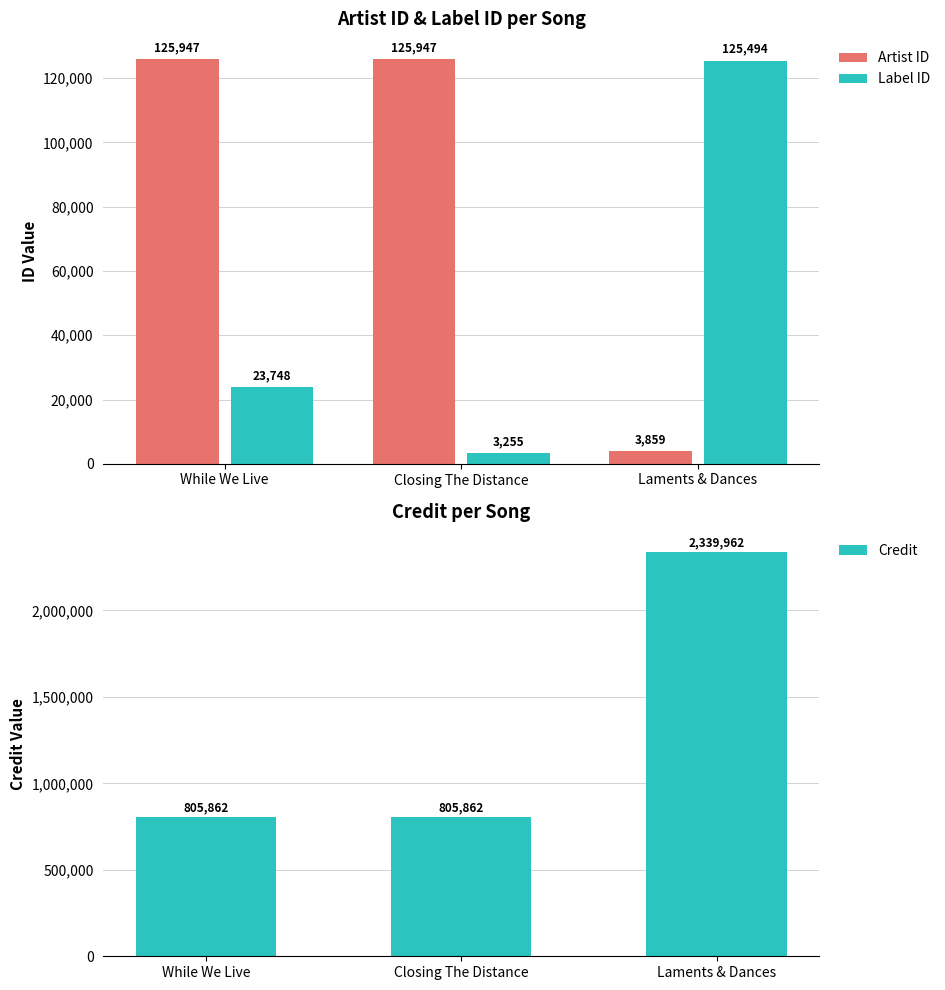

What are all the series names shown in the legend?

Artist ID, Label ID, Credit